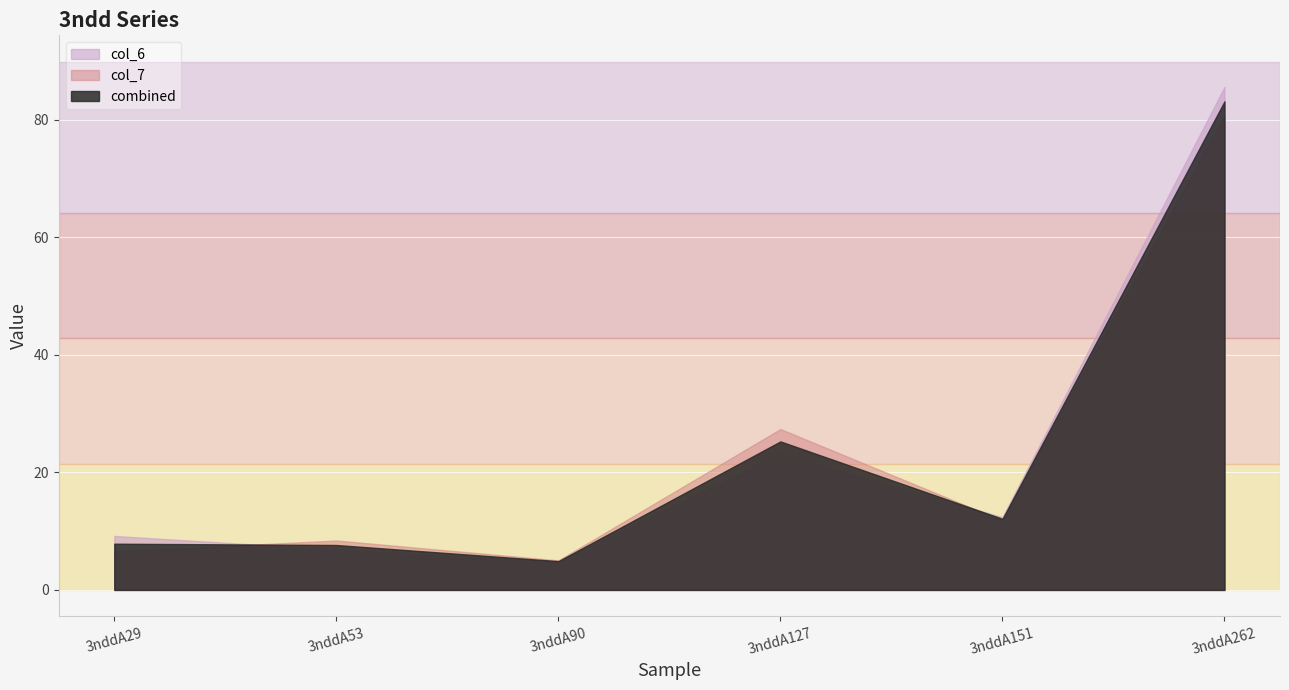

Rank the categories by col_7 value from highest to lowest.

3nddA262, 3nddA127, 3nddA151, 3nddA53, 3nddA29, 3nddA90